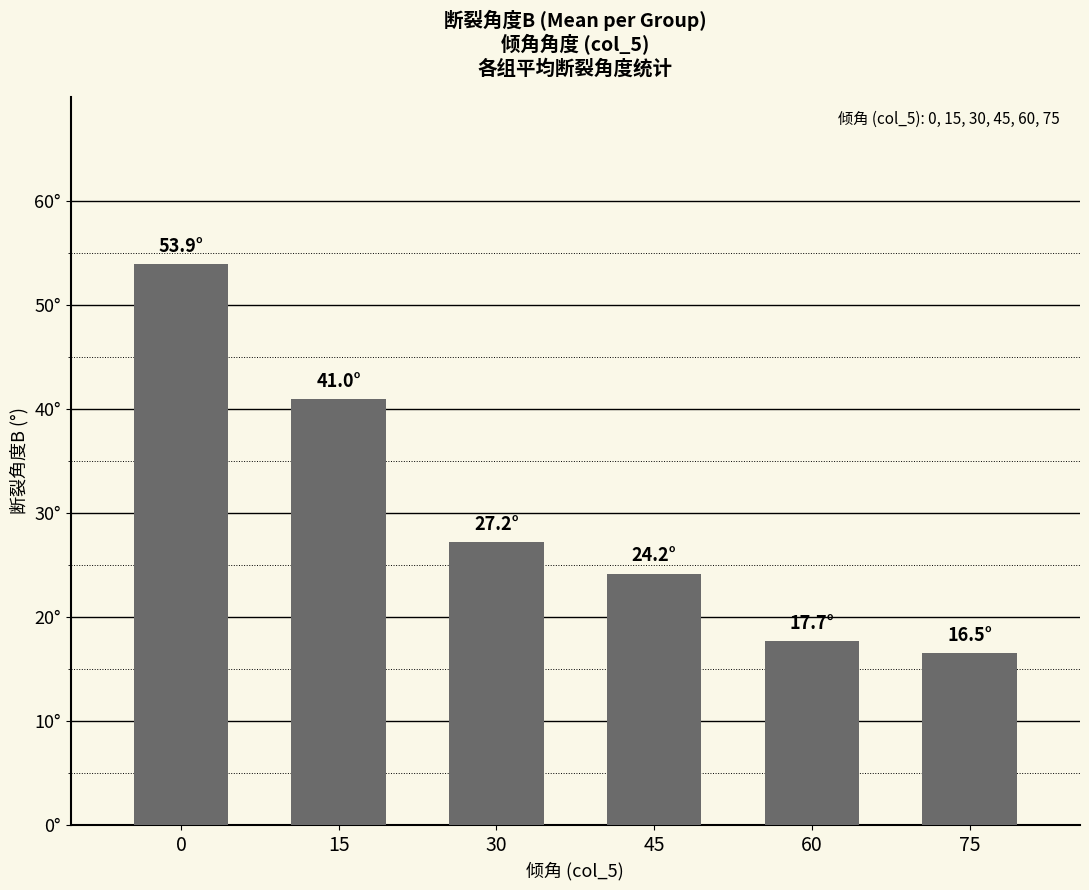

Between 30 and 75, which is larger?

30